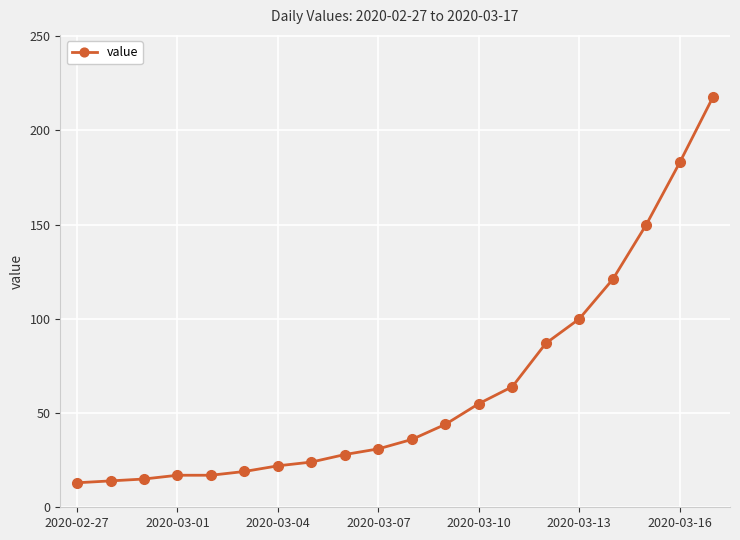

What is the average value?

63